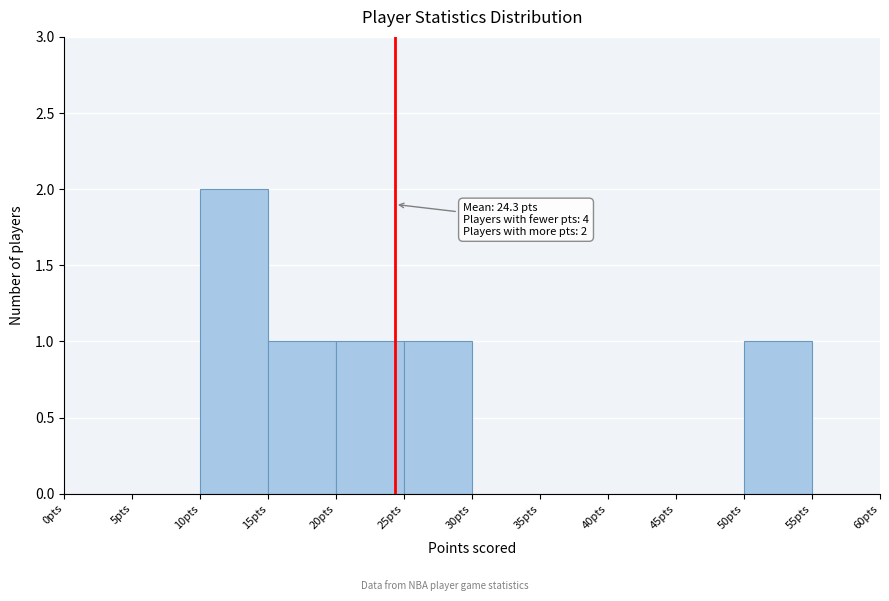

Which range on the x-axis has the tallest bar?

10 to 15